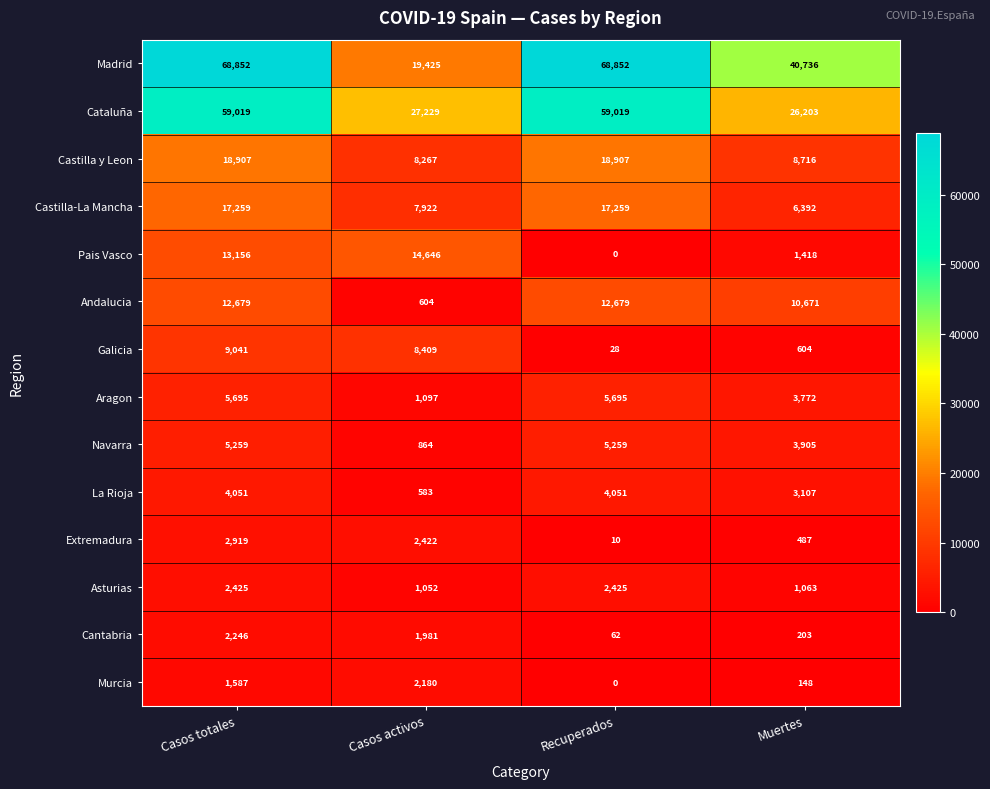

How many series are shown in this chart?

14